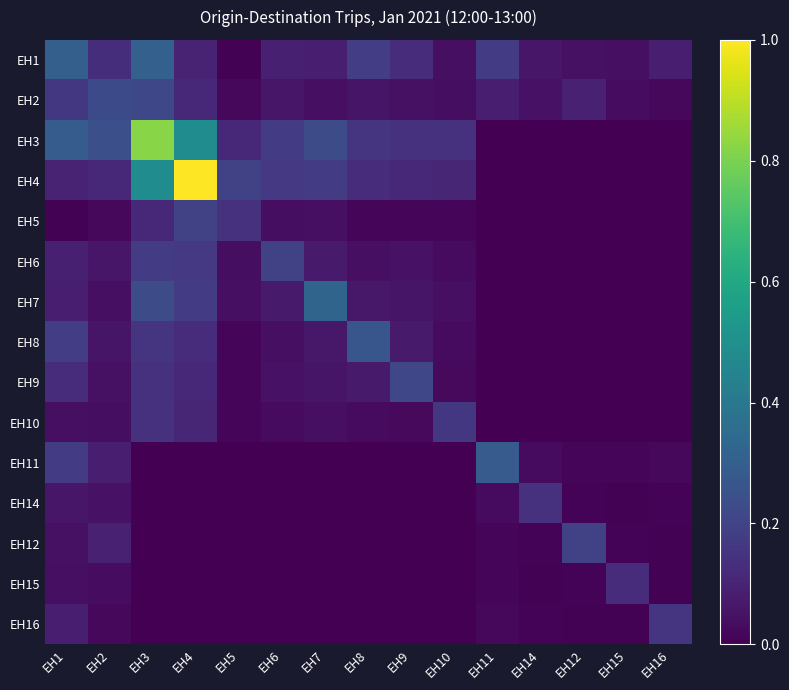

What is the greatest value displayed?

1.0